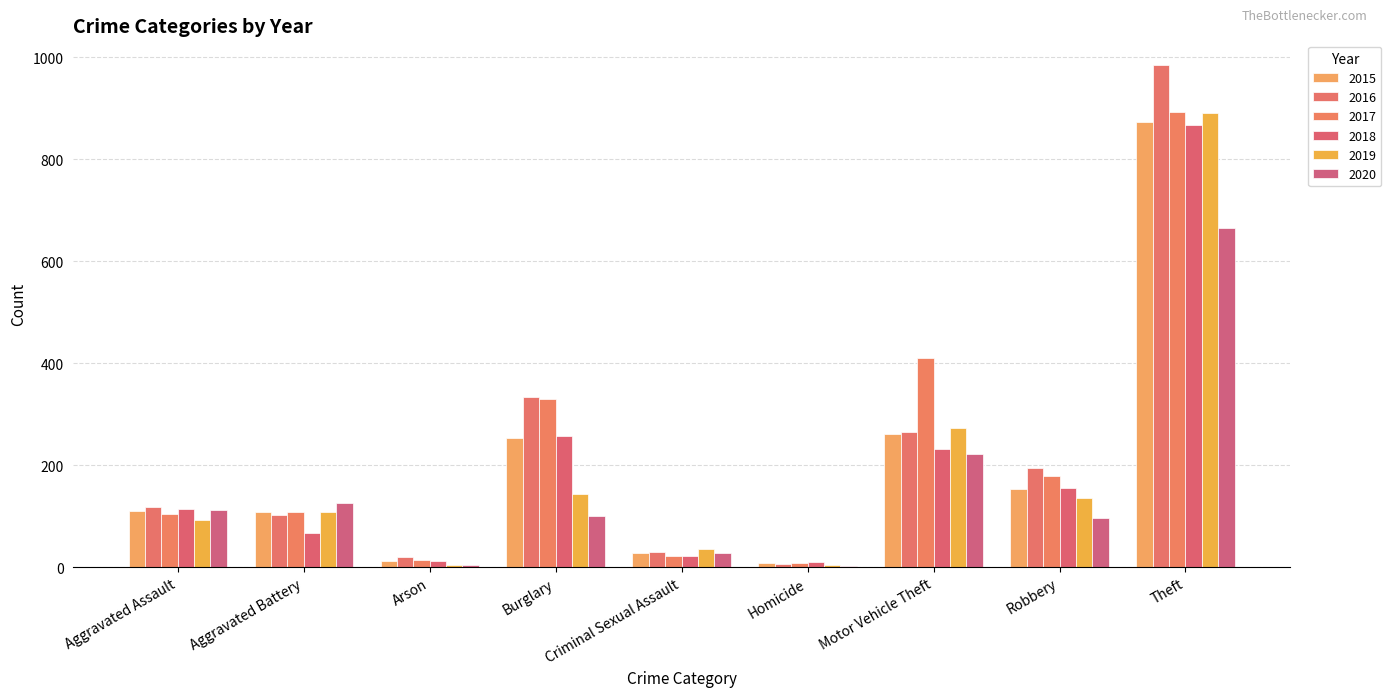

What is the average value of the 2019 series?

187